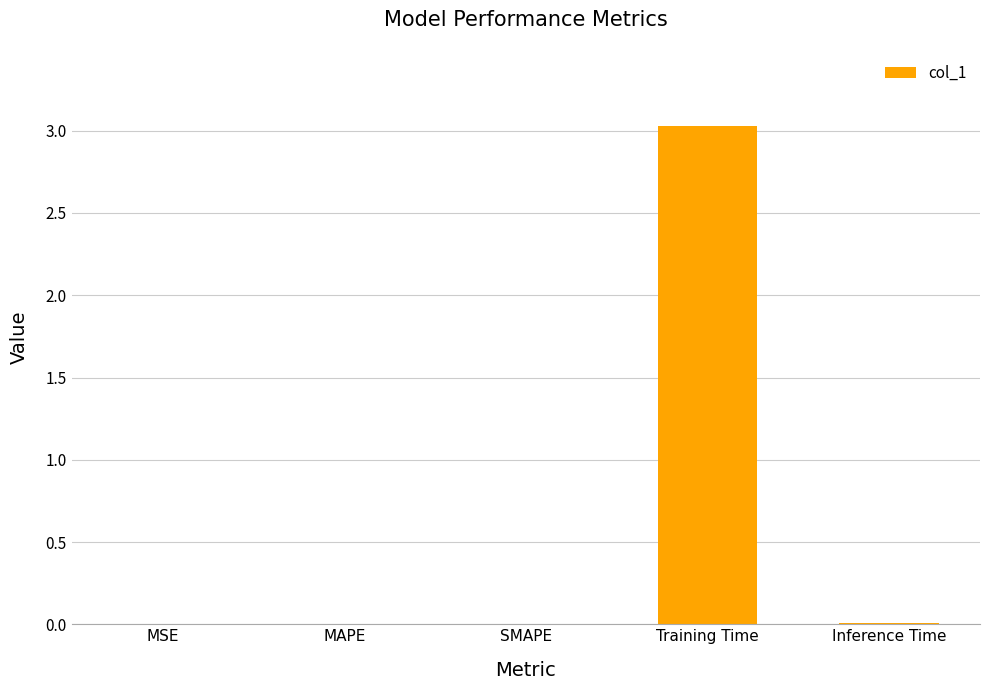

Which category has the highest value across all series?

Training Time